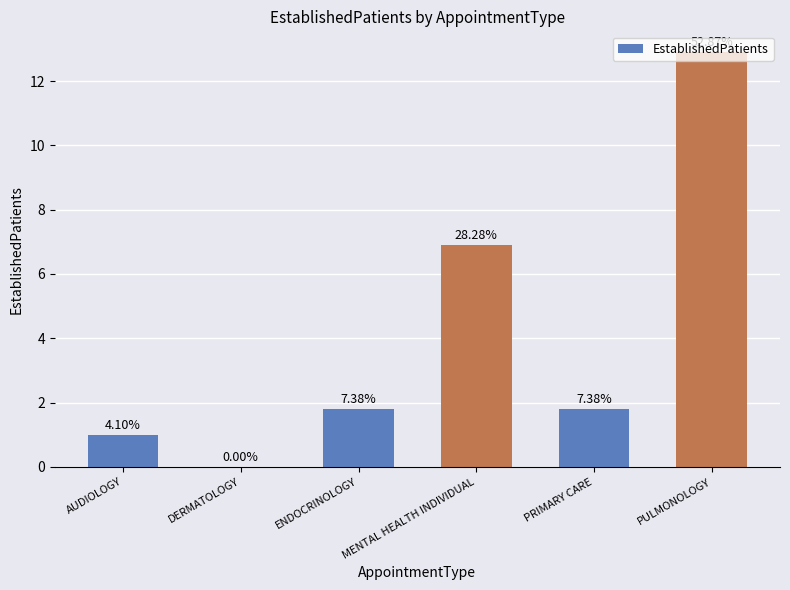

At which category does the chart reach its minimum across all series?

DERMATOLOGY